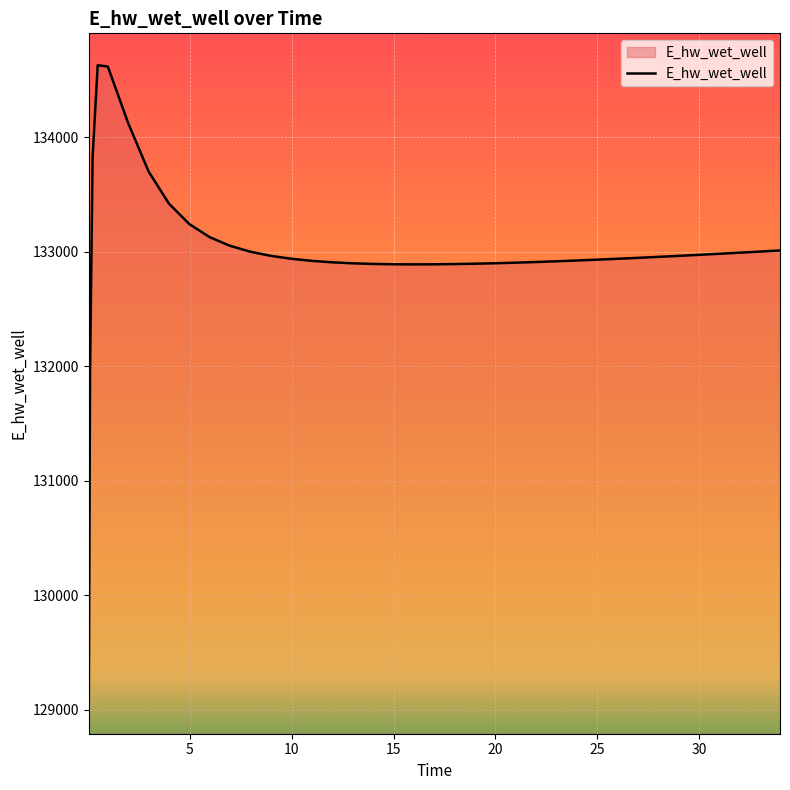

What is the difference between the maximum and minimum values?

5557.7